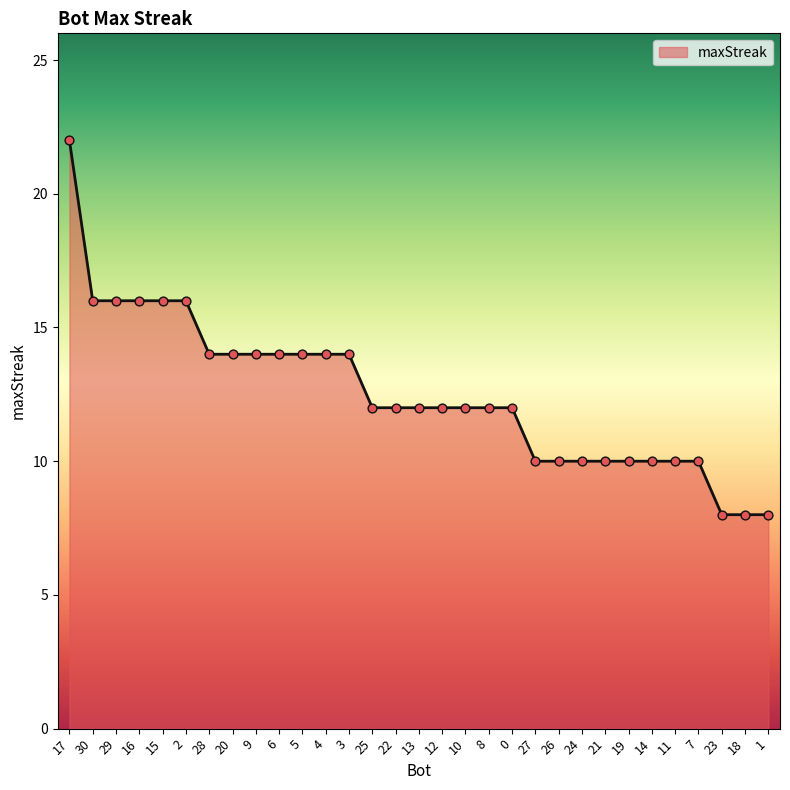

What is the ratio of the value at 0 to the value at 7?

1.2